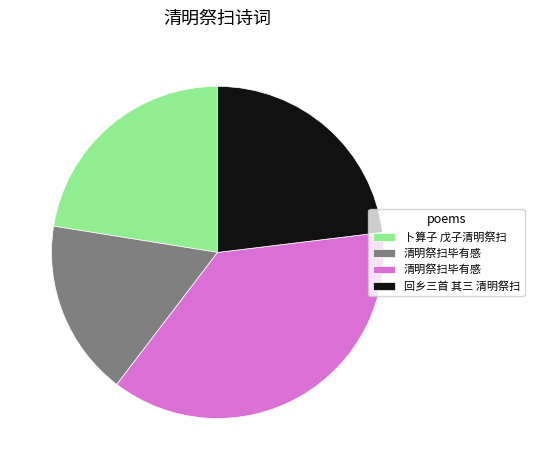

Does any single category account for the majority?

No